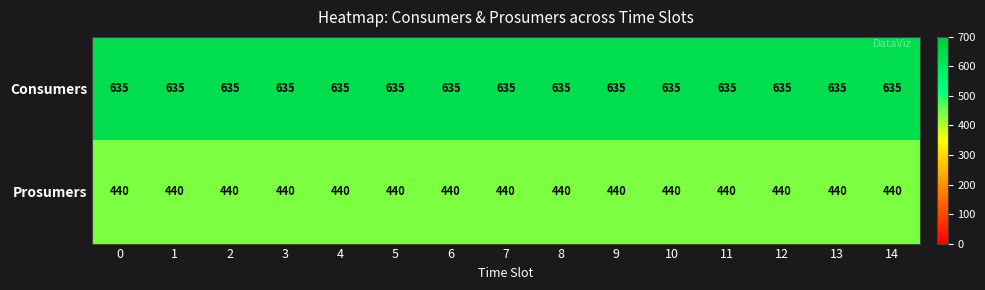

Which series has the largest total across all categories?

Consumers